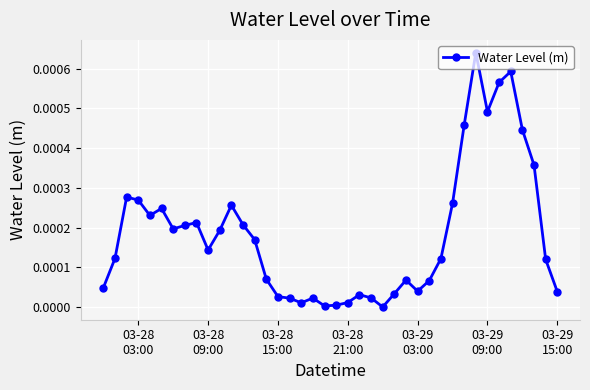

True or false: the data has more than 0 interior local peaks.

True